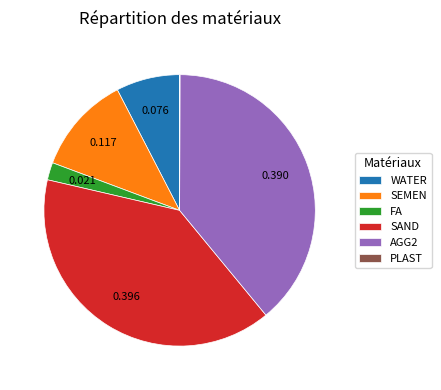

What is the largest slice in the pie chart?

SAND